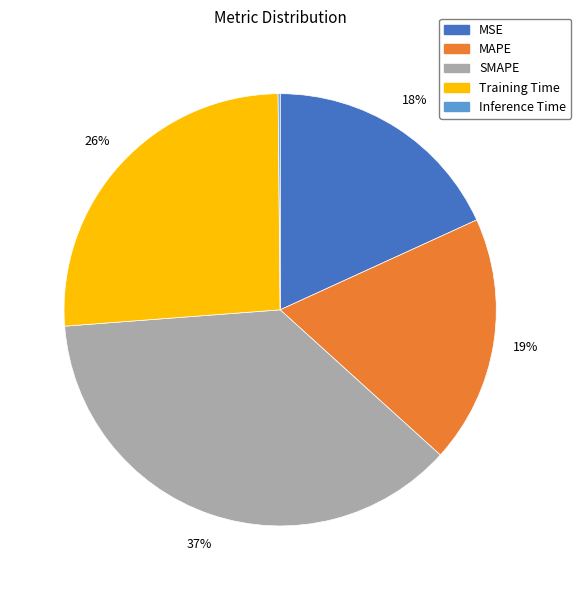

To the nearest percent, what is the average slice percentage?

20%